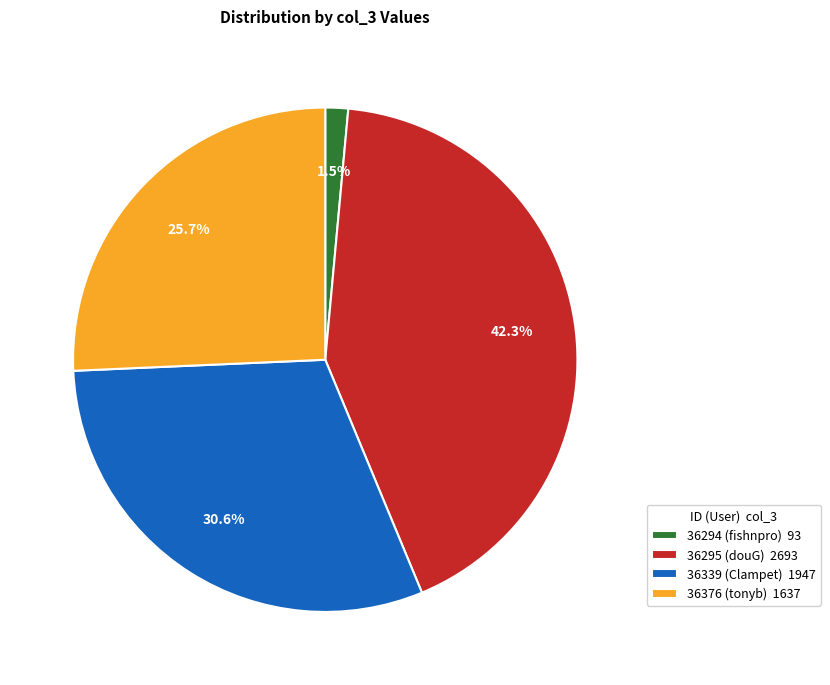

Count the number of slices in the pie.

4